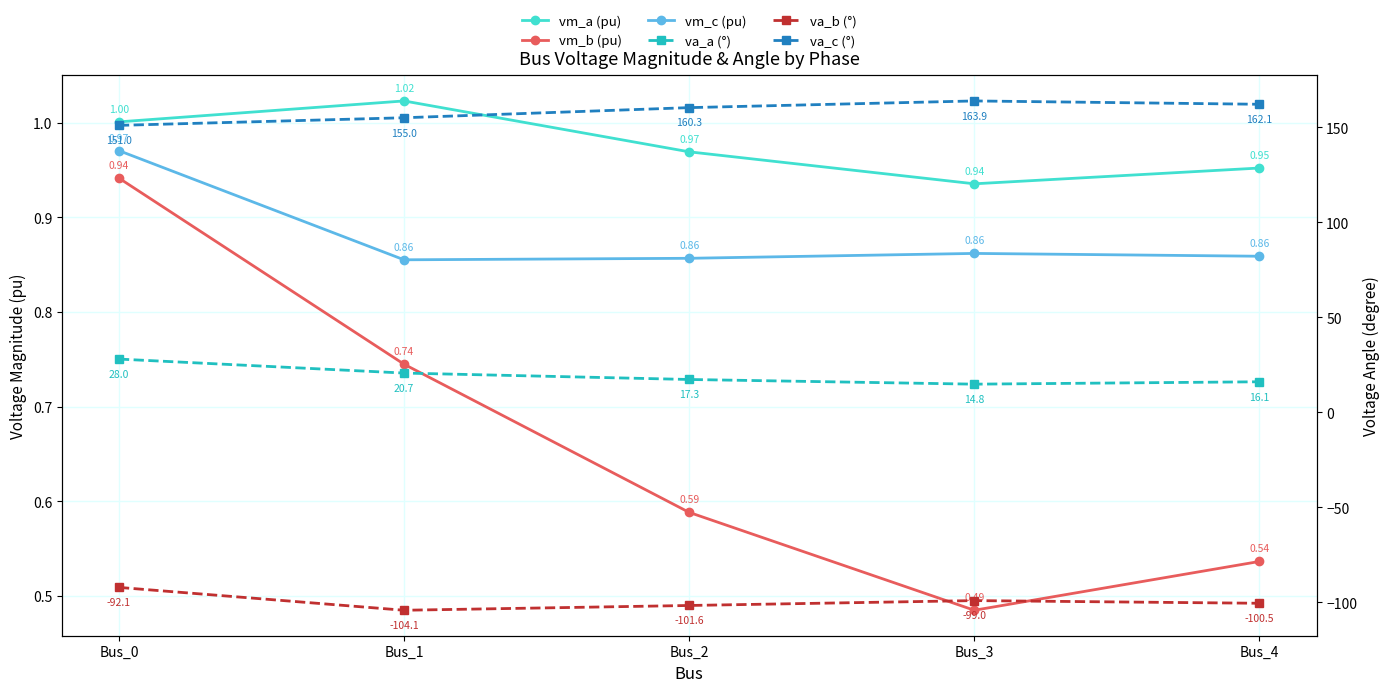

How many categories are shown in the chart?

5